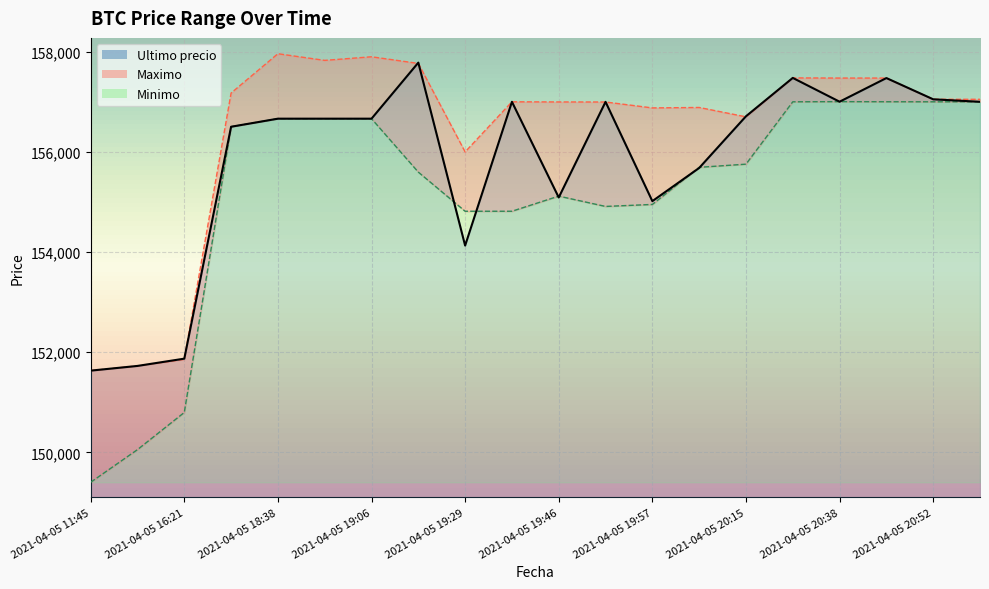

True or false: Maximo and Minimo intersect in this chart.

False